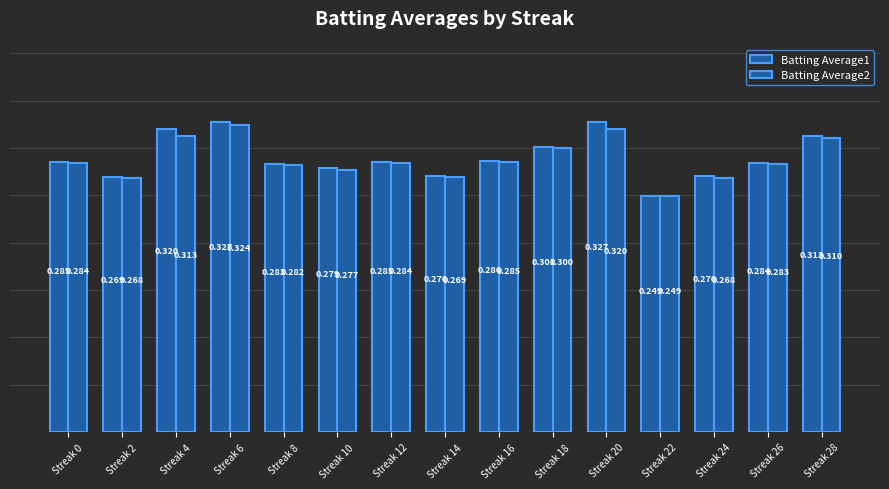

How many categories are shown in the chart?

15